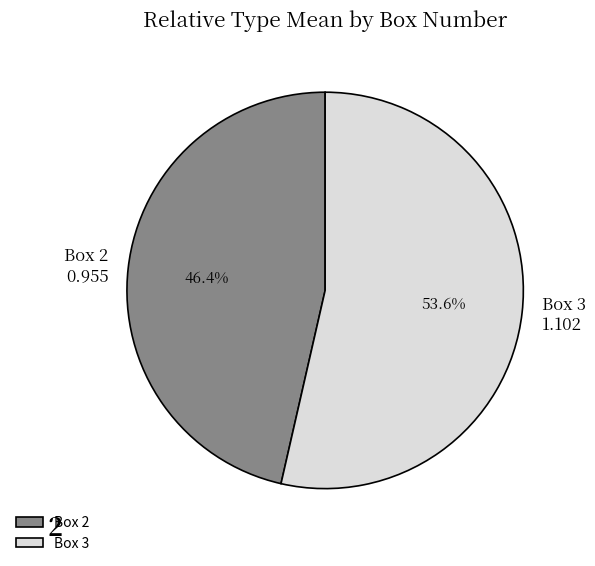

Which slice is the largest?

Box 3